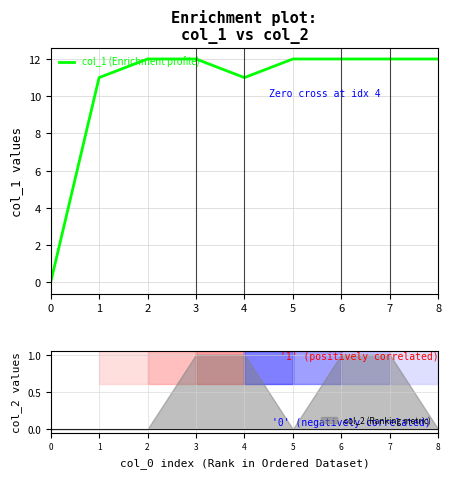

What is the sum of the values at 8 and 1?

23